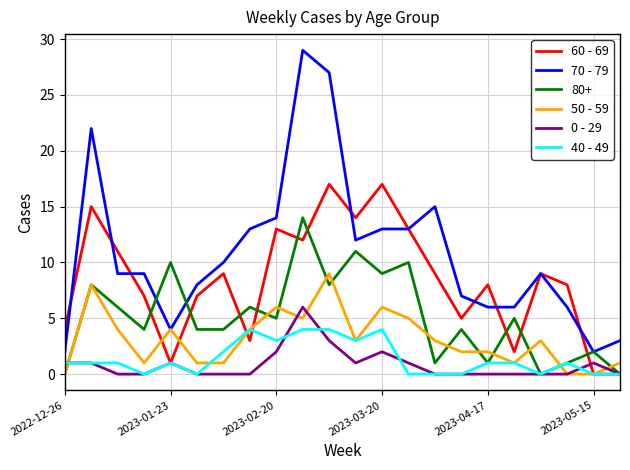

What is the greatest value displayed?

29